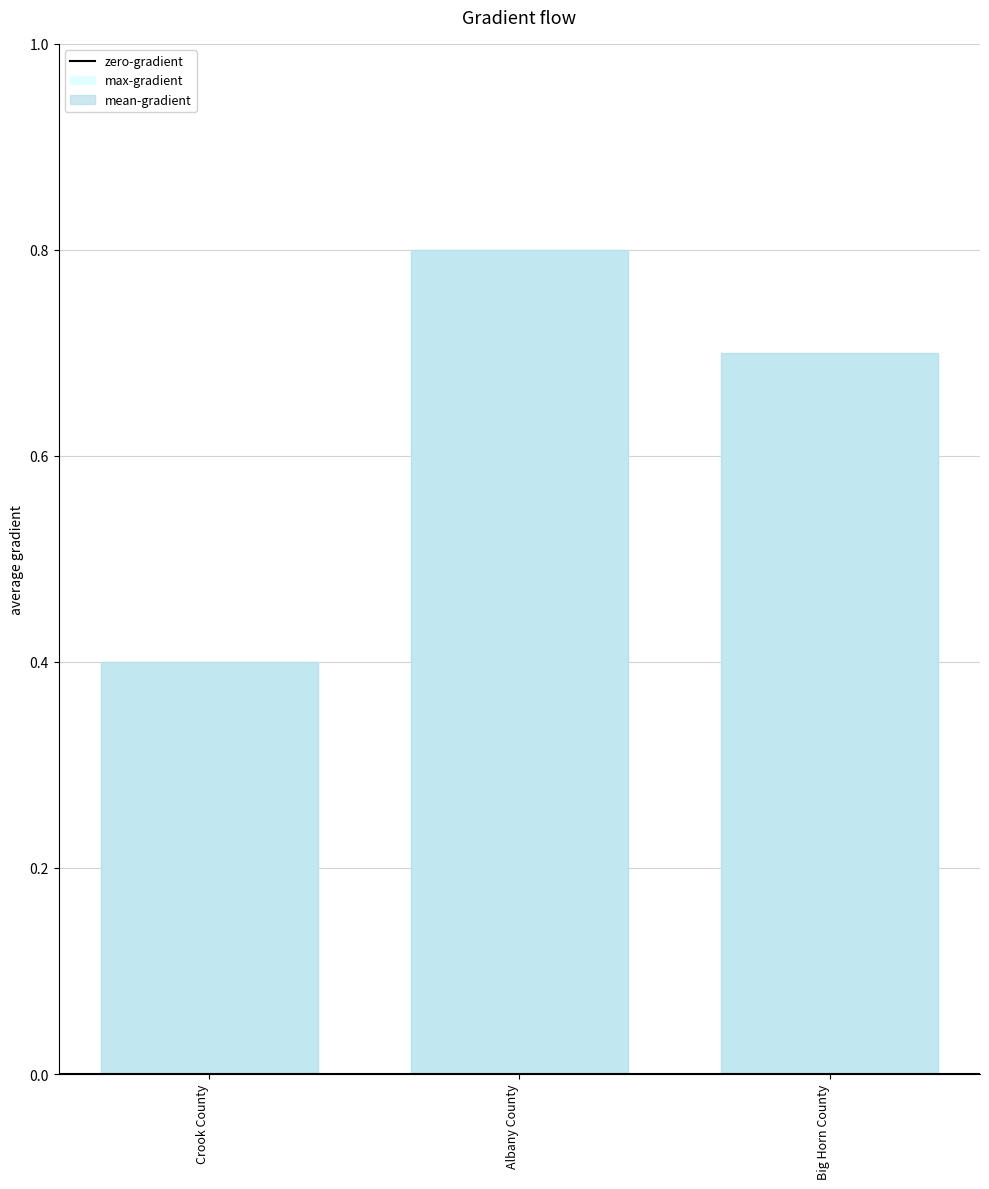

What is the maximum value for mean-gradient?

0.8